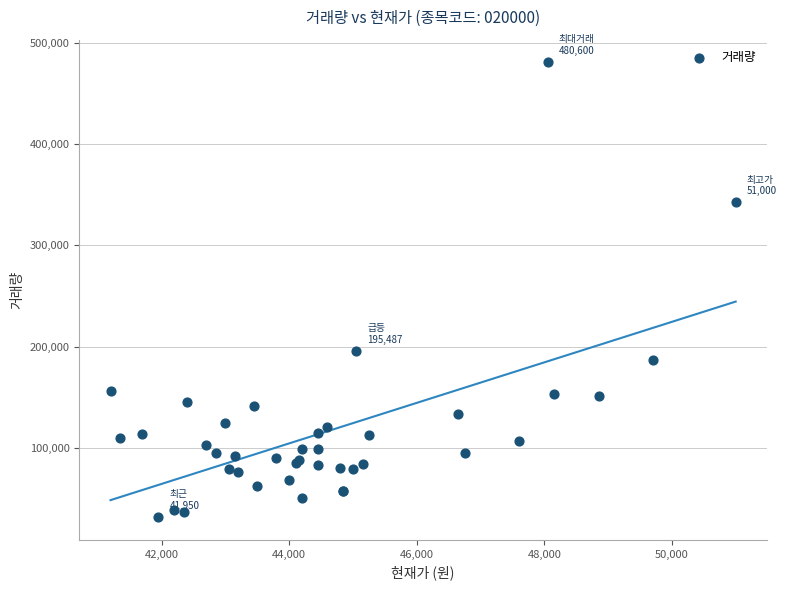

What Y value in the scatter plot is closest to 256106?

195487